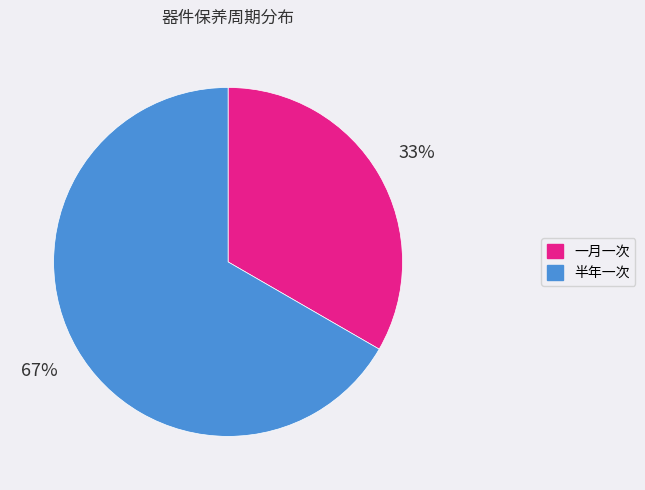

True or false: 半年一次 accounts for 55% of the total.

False